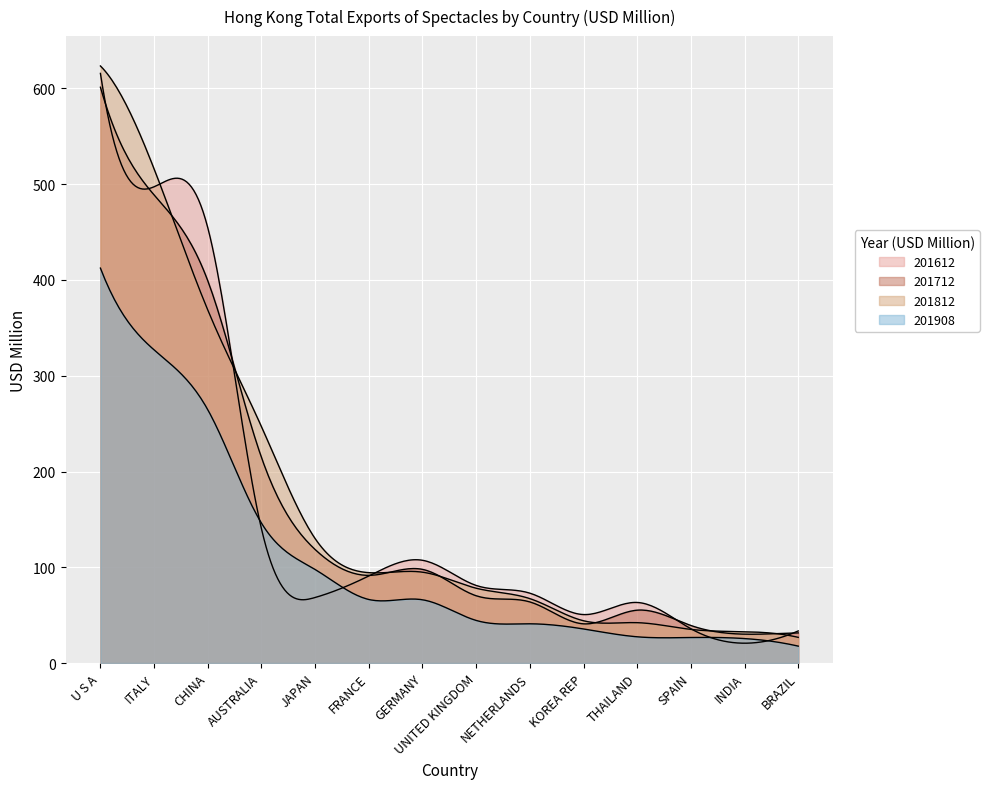

How many times do 201612 and 201712 cross each other?

4